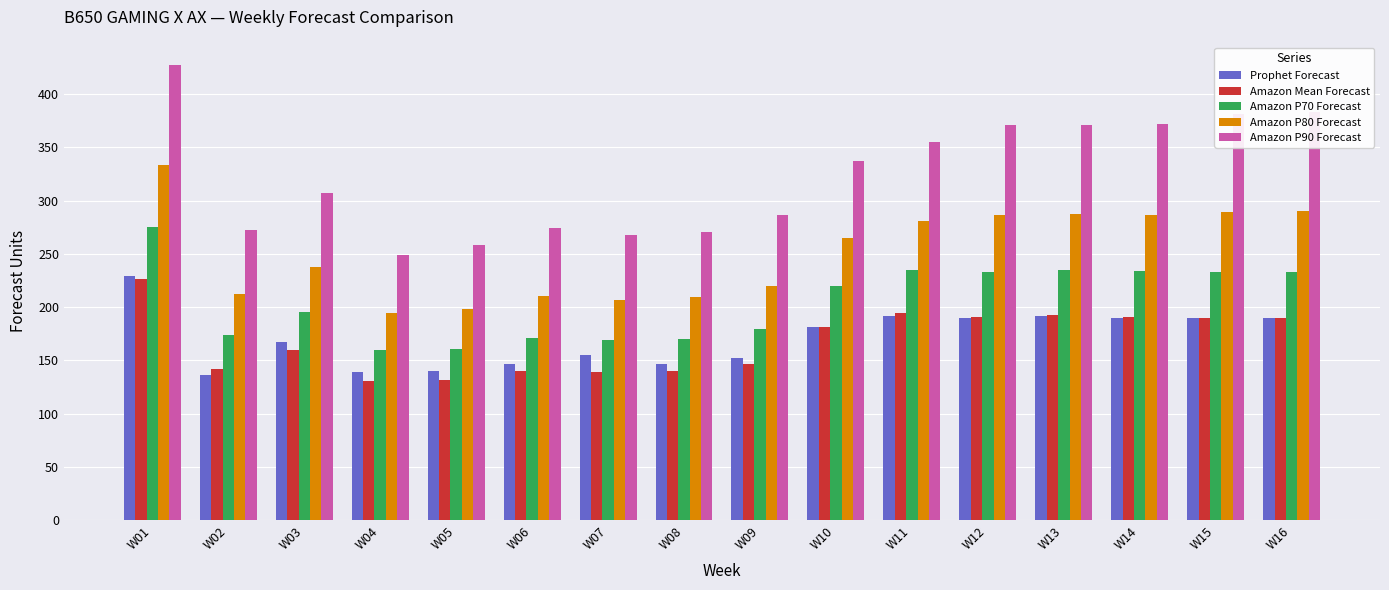

How many data points in Amazon Mean Forecast are less than 181?

8